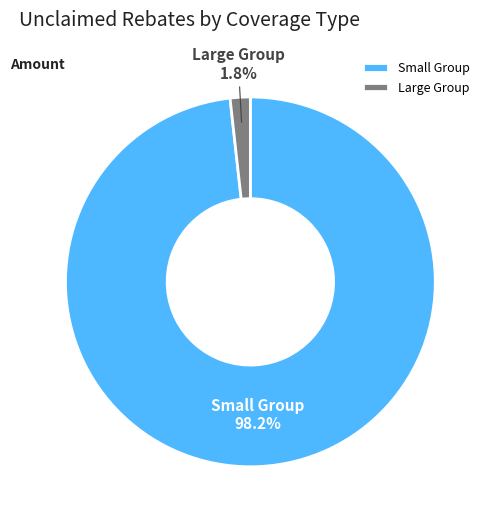

What is the smallest slice in the pie chart?

Large Group